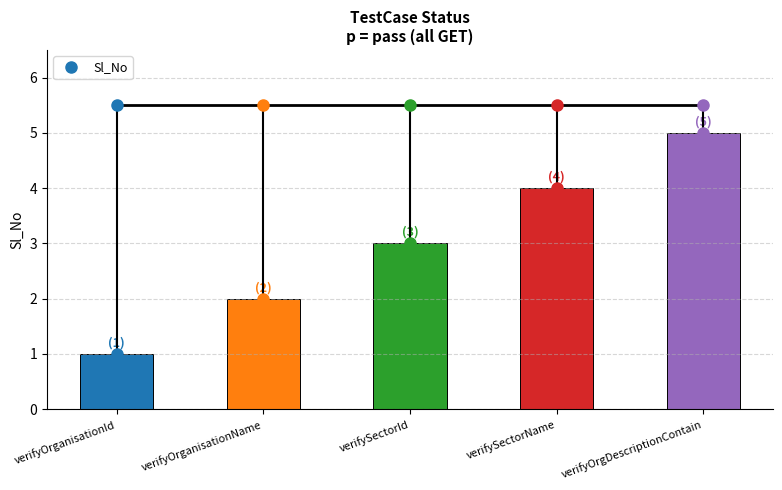

The chart shows a value of 1 at verifyOrganisationName. True or false?

False